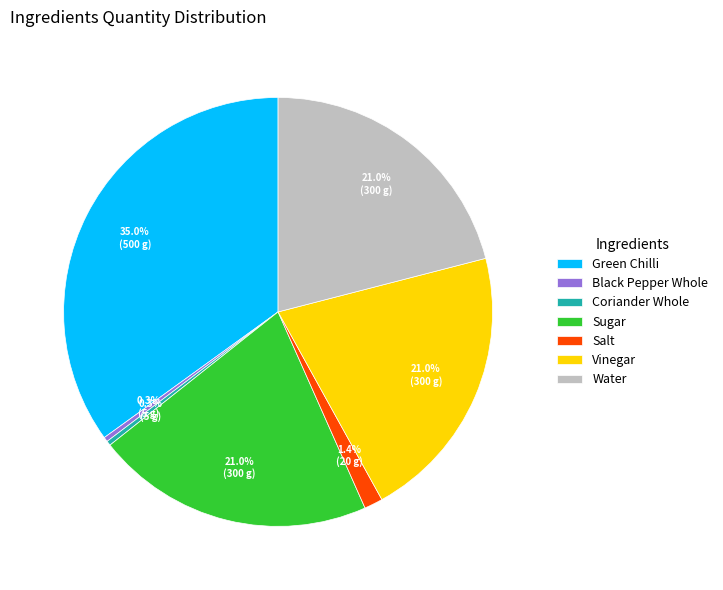

The Coriander Whole slice represents 12% of the pie. True or false?

False